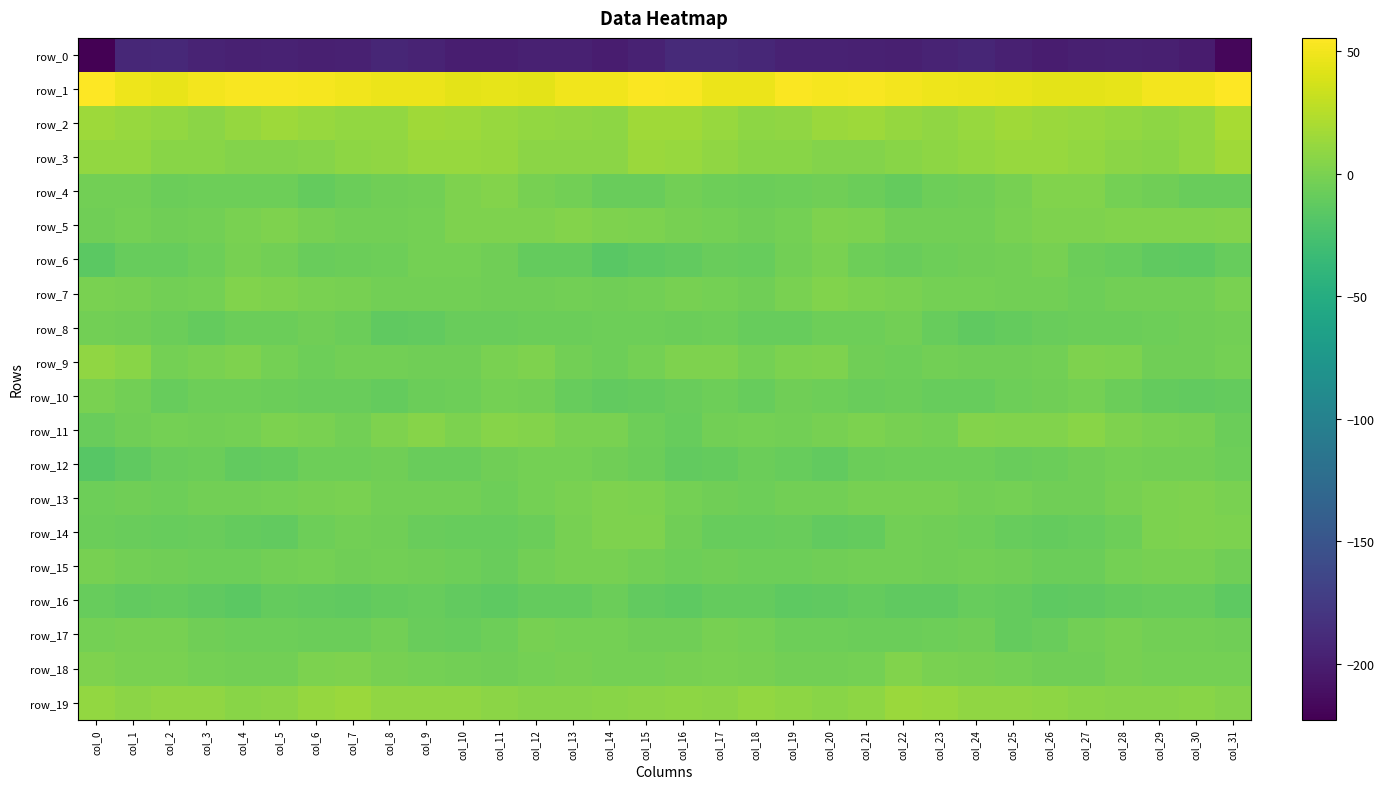

At which label does row_13 reach its peak?

col_30